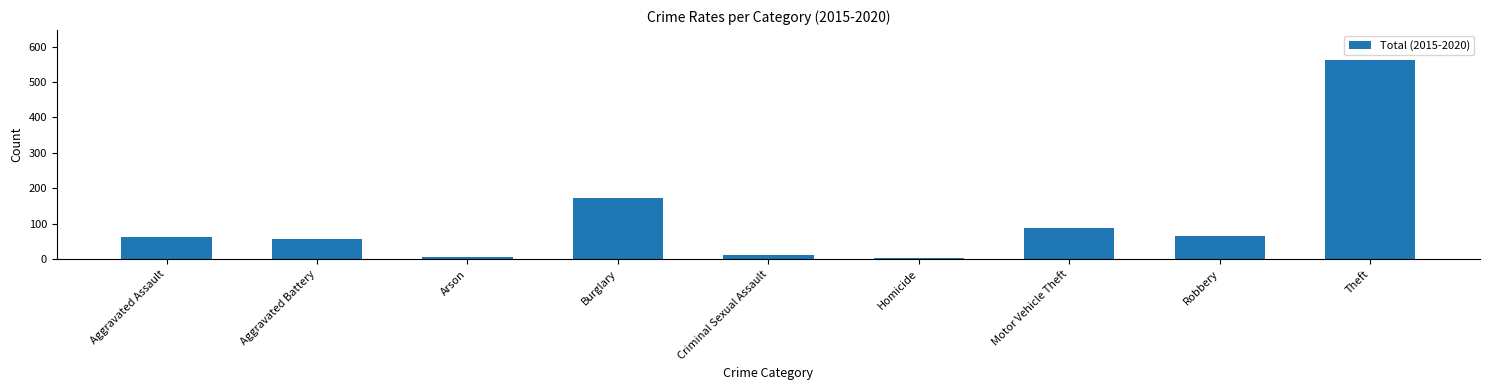

What is the difference between the second highest and second lowest values?

166